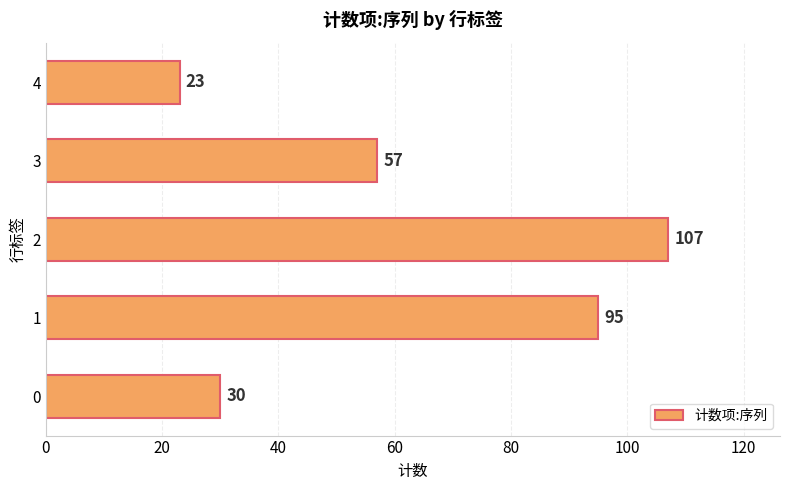

List the labels in order of value, largest first.

2, 1, 3, 0, 4